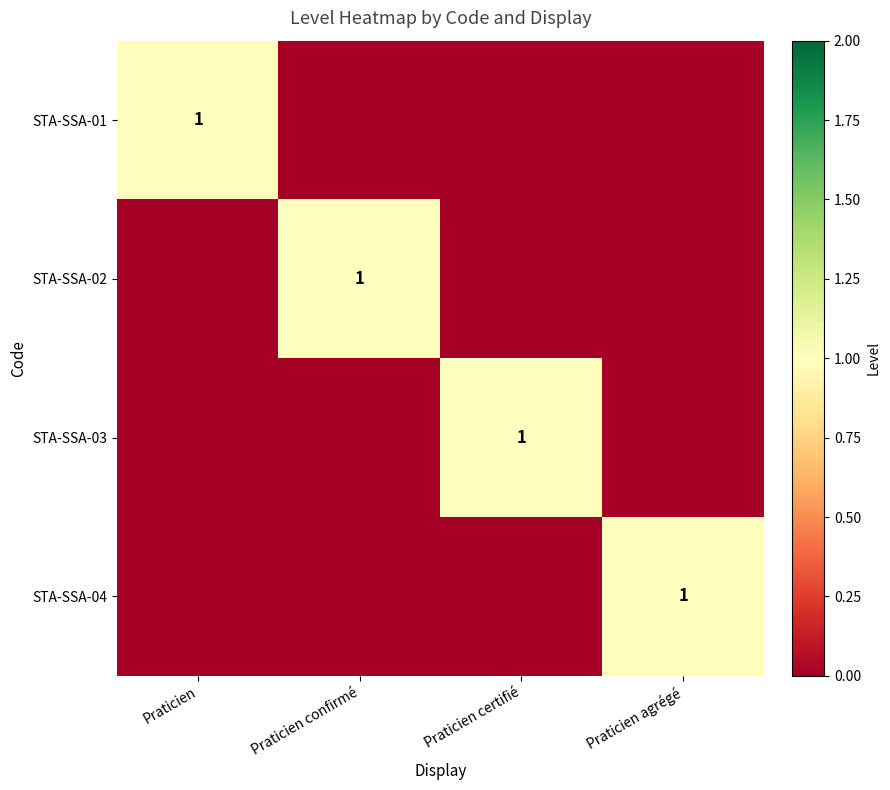

At which label is STA-SSA-03 closest to 0?

Praticien